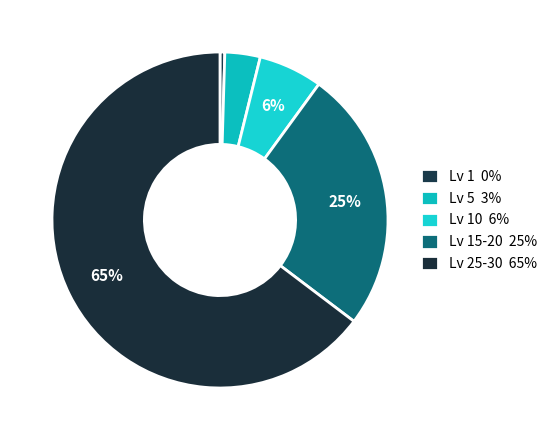

How many segments does this pie chart have?

5